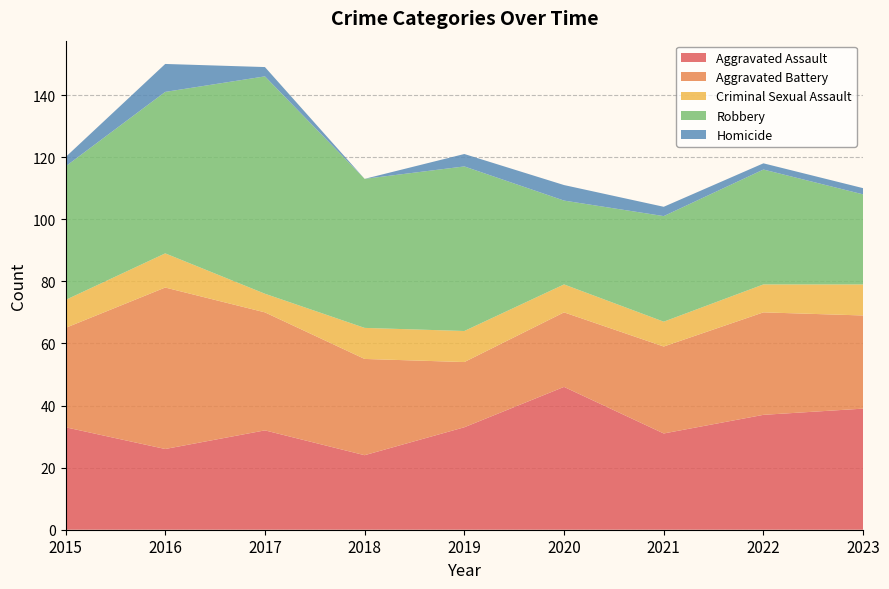

Reading left to right, list all the values displayed in this chart.

Aggravated Assault: 33	26	32	24	33	46	31	37	39
Aggravated Battery: 32	52	38	31	21	24	28	33	30
Criminal Sexual Assault: 9	11	6	10	10	9	8	9	10
Robbery: 43	52	70	48	53	27	34	37	29
Homicide: 3	9	3	0	4	5	3	2	2